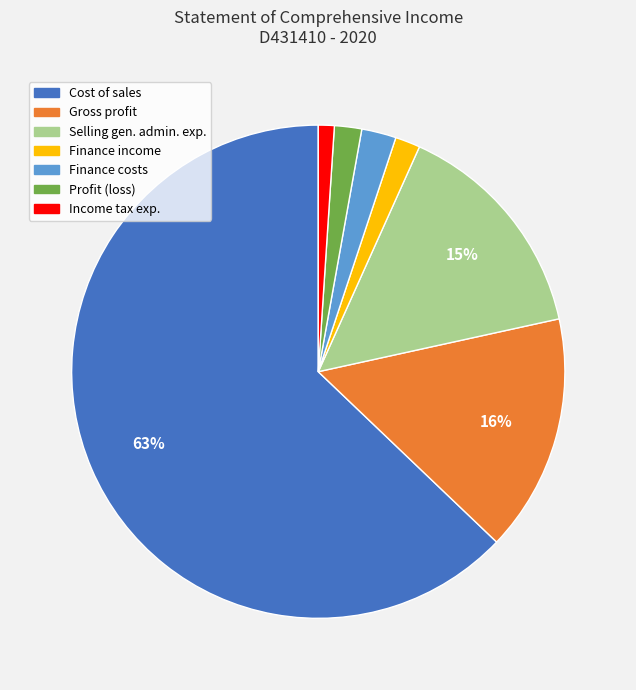

To the nearest percent, what is the average slice percentage?

14%